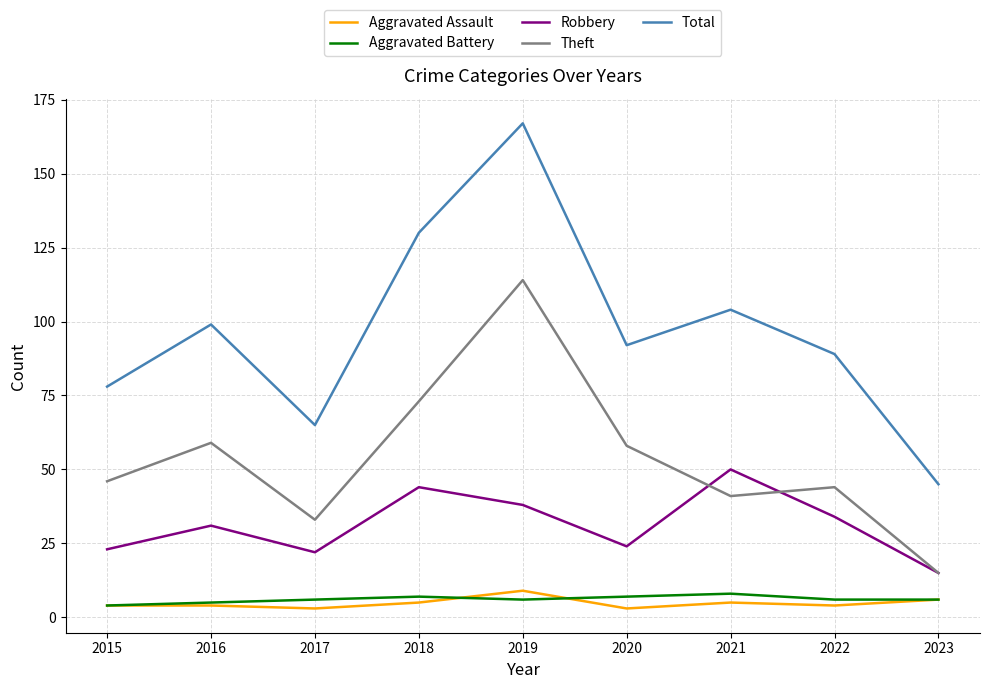

Reading right to left, extract all data points from this chart.

Aggravated Assault: 6	4	5	3	9	5	3	4	4
Aggravated Battery: 6	6	8	7	6	7	6	5	4
Robbery: 15	34	50	24	38	44	22	31	23
Theft: 15	44	41	58	114	73	33	59	46
Total: 45	89	104	92	167	130	65	99	78